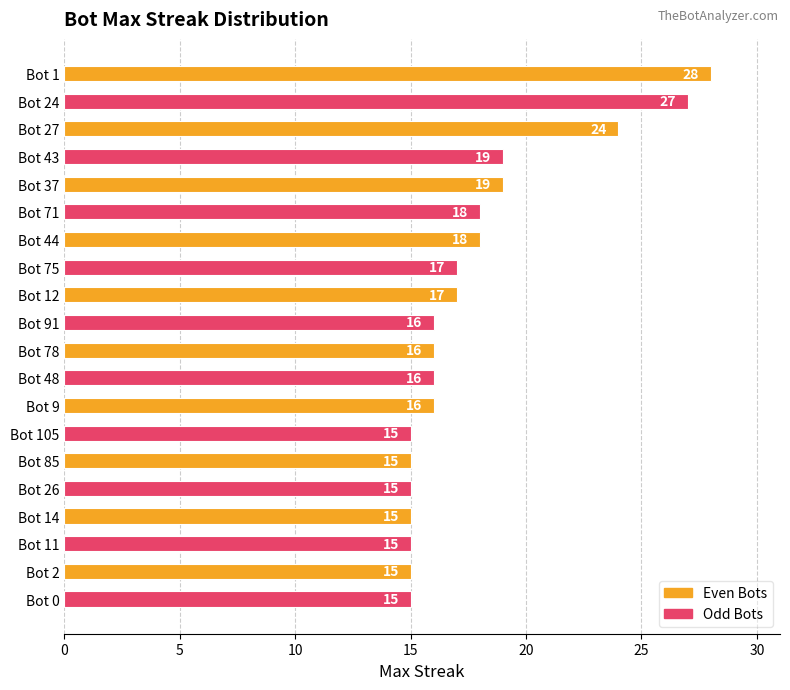

What is the sum of the values at Bot 12 and Bot 43?

36